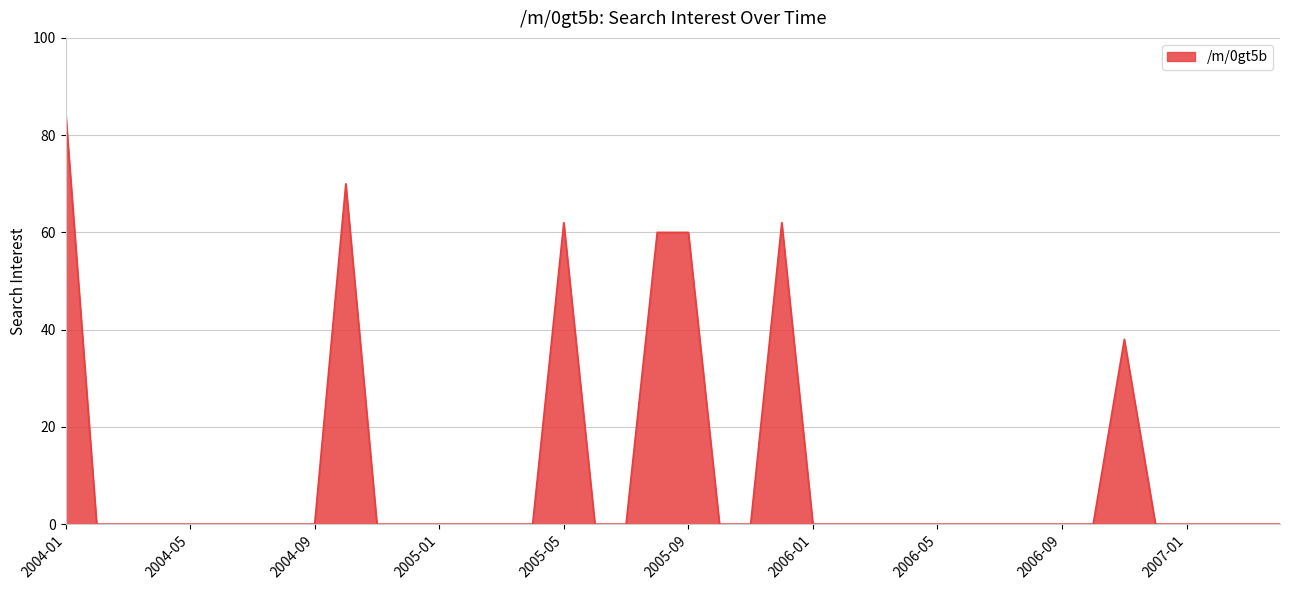

What is the difference between the maximum and minimum values?

85